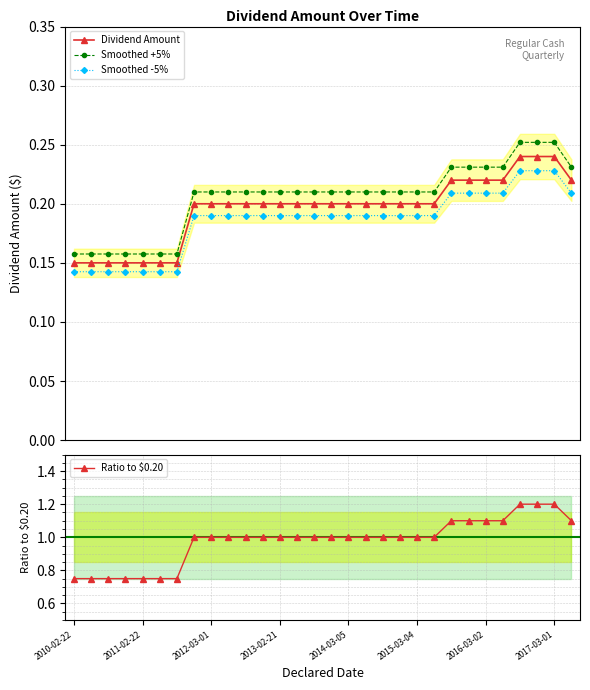

How many categories are shown in the chart?

30